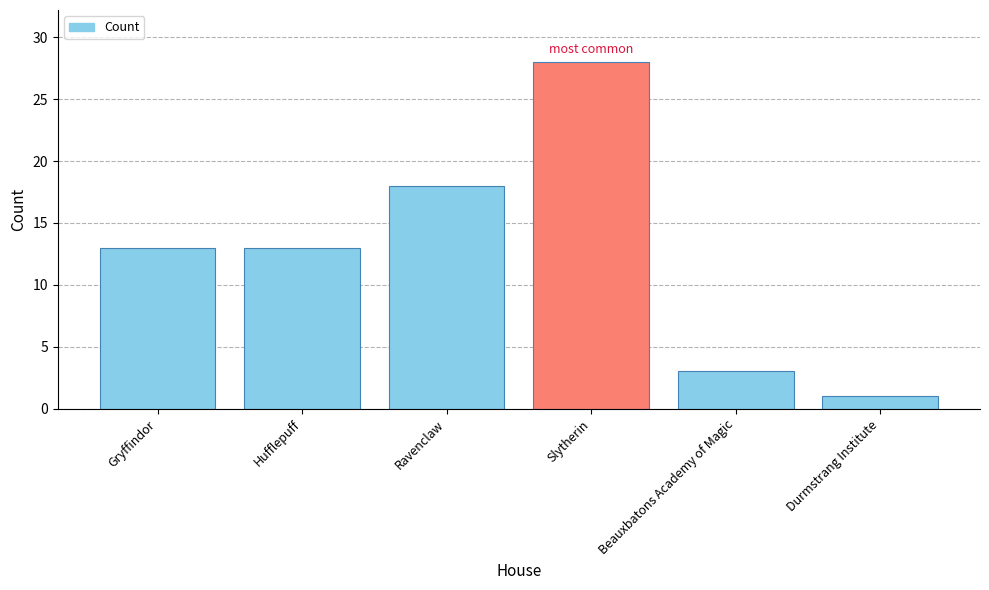

What is the sum of the values at Hufflepuff and Durmstrang Institute?

14